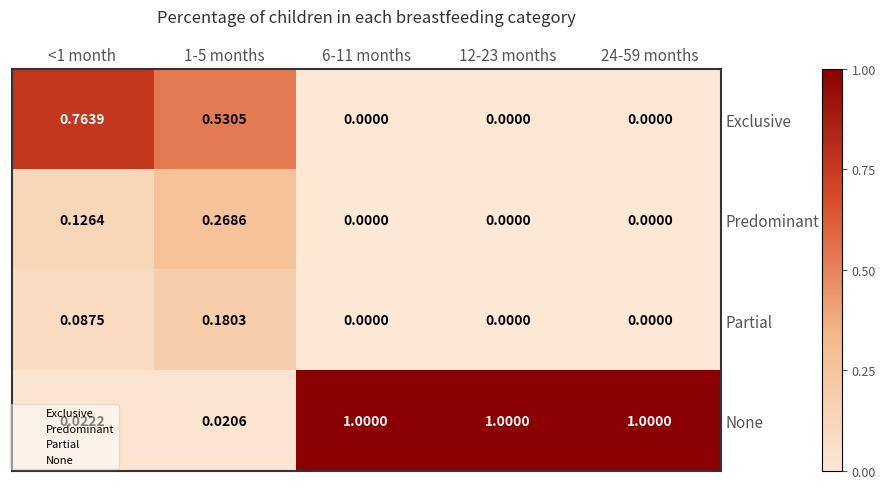

List the series in order of their peak value, highest first.

None, Exclusive, Predominant, Partial